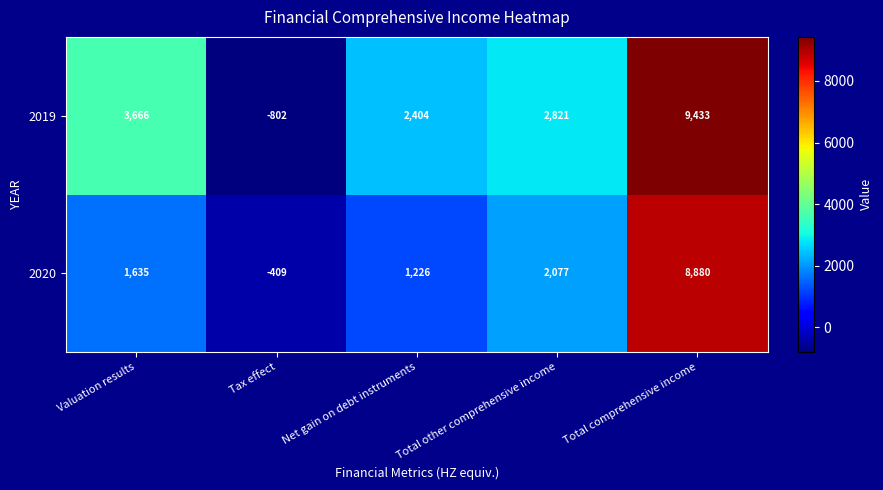

At how many categories does at least one series exceed 1065?

4